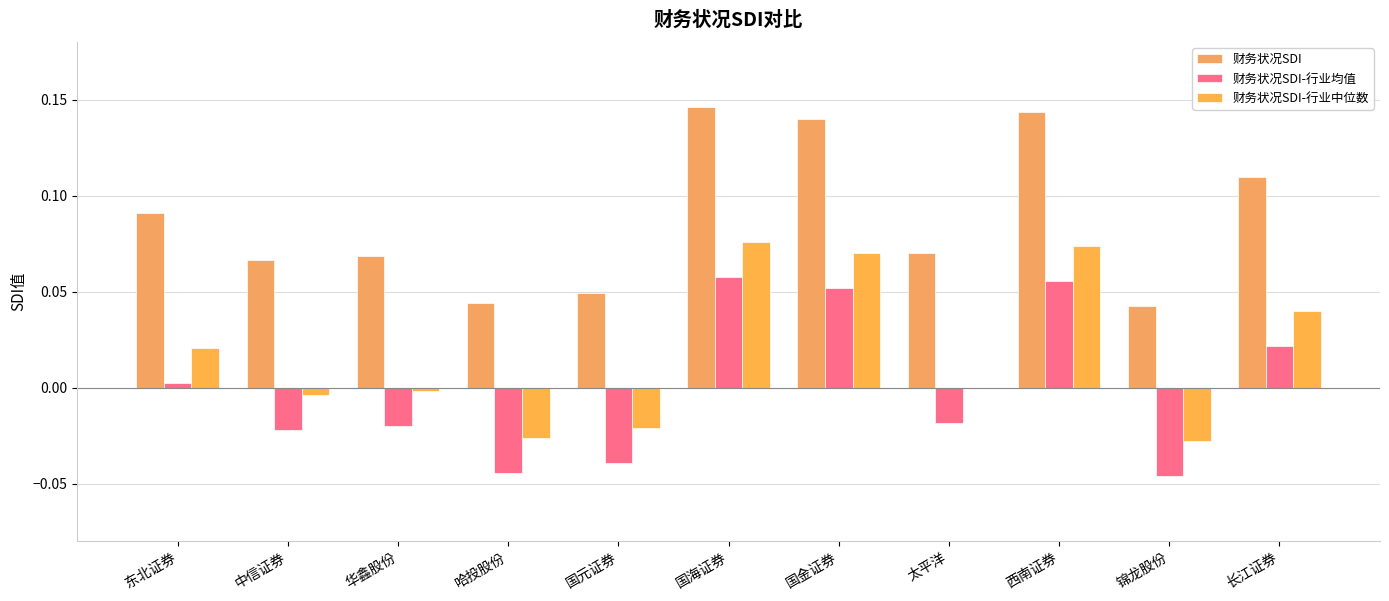

What is the label of the 11th bar from the right?

东北证券